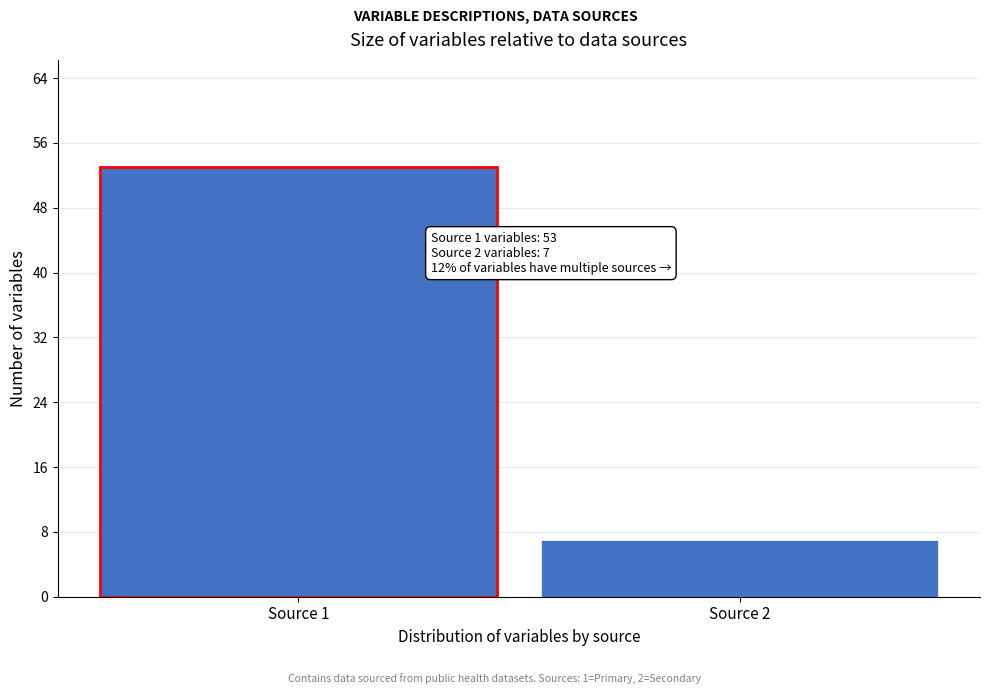

Reading left to right, what are all the values shown in this chart?

53	7